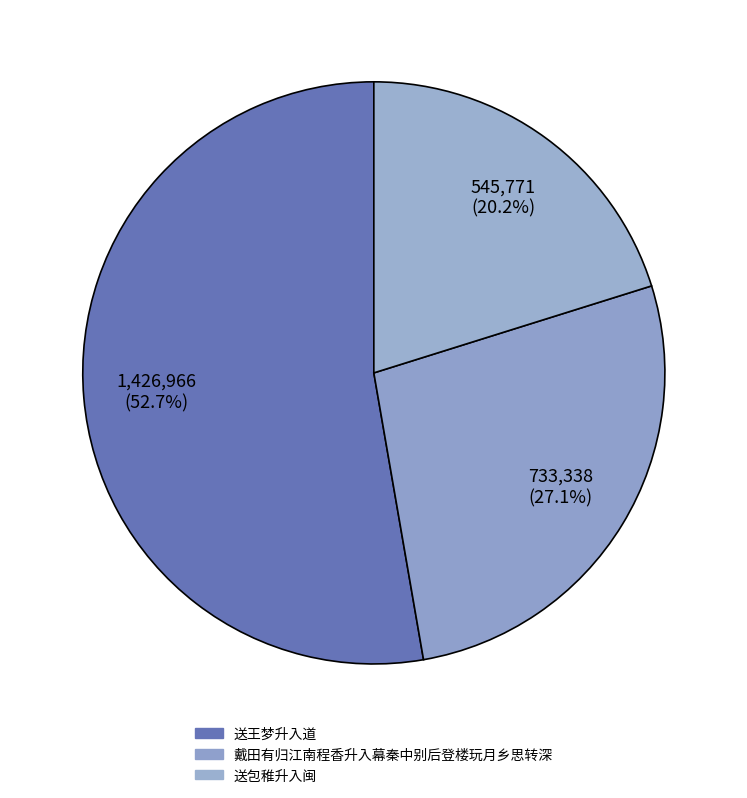

Rank the categories by value from highest to lowest.

送王梦升入道, 戴田有归江南程香升入幕秦中别后登楼玩月乡思转深, 送包稚升入闽